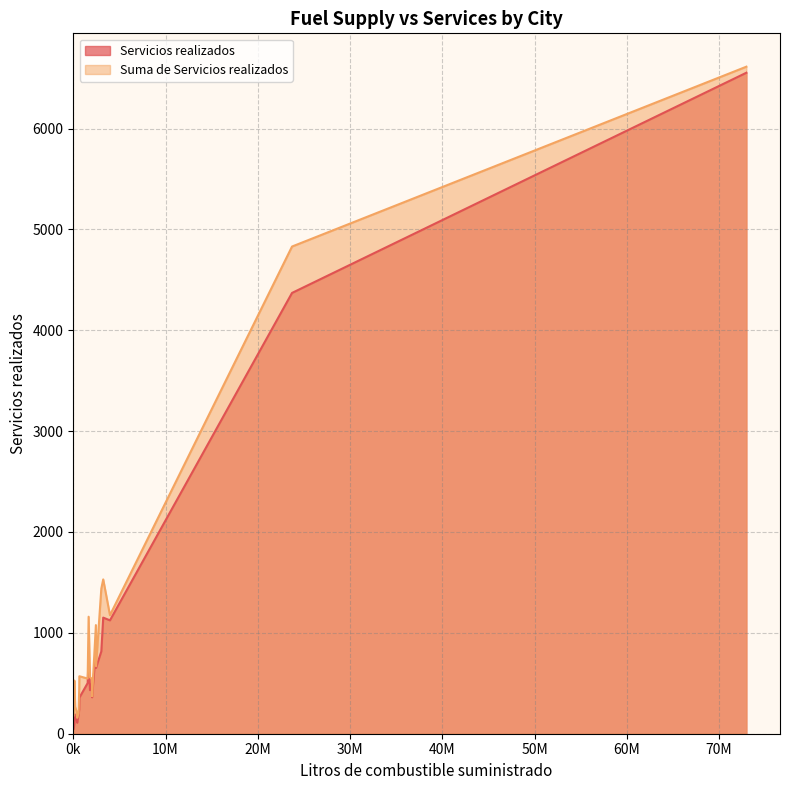

The Suma de Servicios realizados series shows 965 at Ciudad Del Carmen. True or false?

False